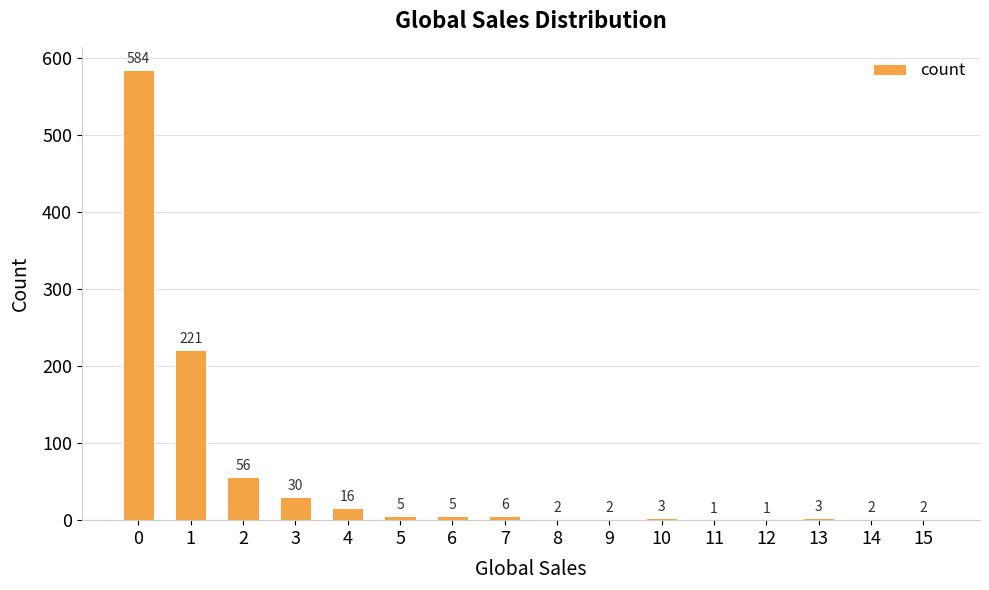

Is it true that the value at 1 is 221?

True